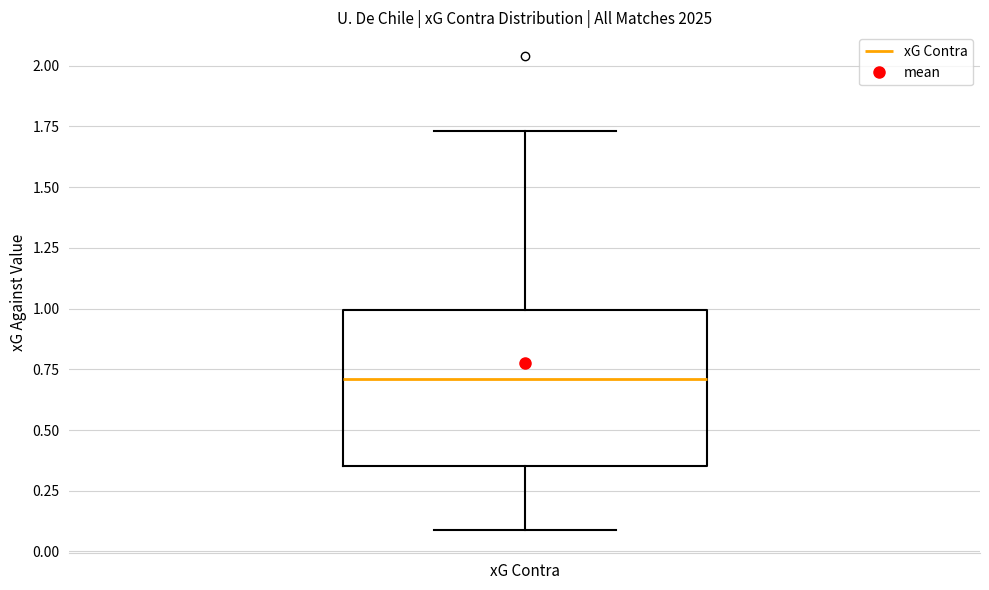

Where does the upper whisker of the box for xG Contra end on the y-axis? The values are not printed on the chart, so give them approximately, as read against the axis.

1.75